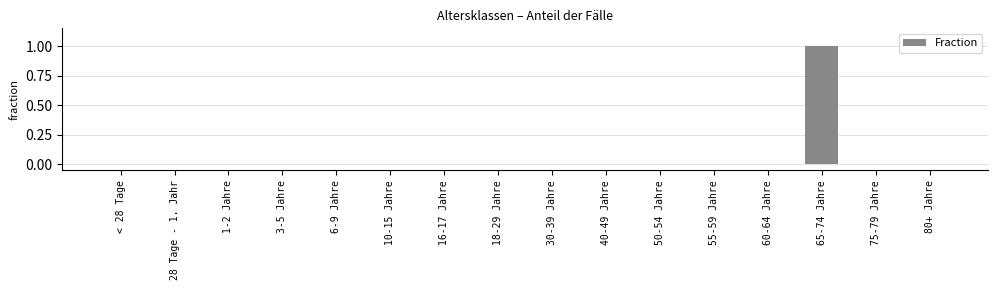

True or false: the data shows 0 at 16-17 Jahre.

True